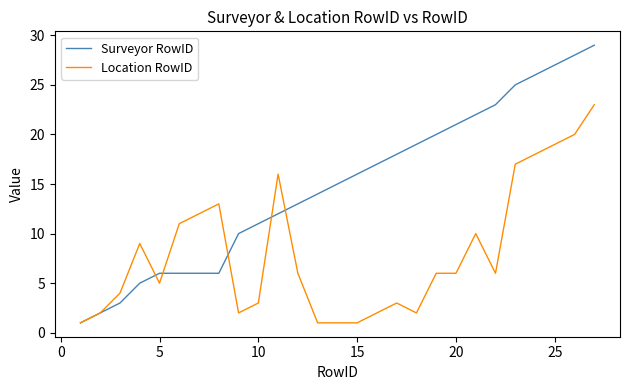

Rank the series by their average value, from highest to lowest.

Surveyor RowID, Location RowID